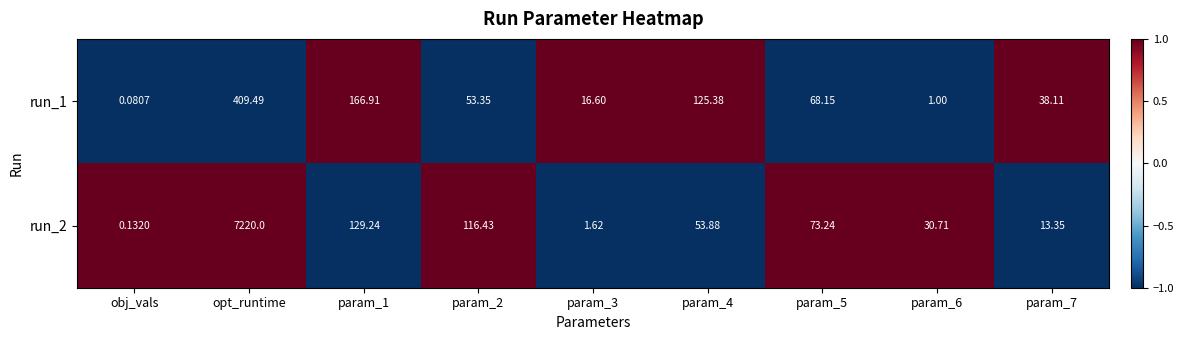

How many data points in run_1 are less than 53?

4